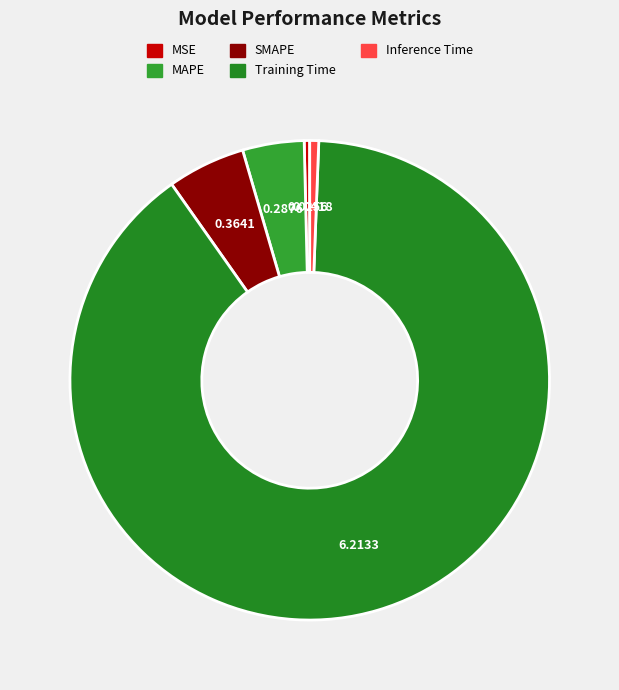

Which category has the biggest portion of the pie?

Training Time